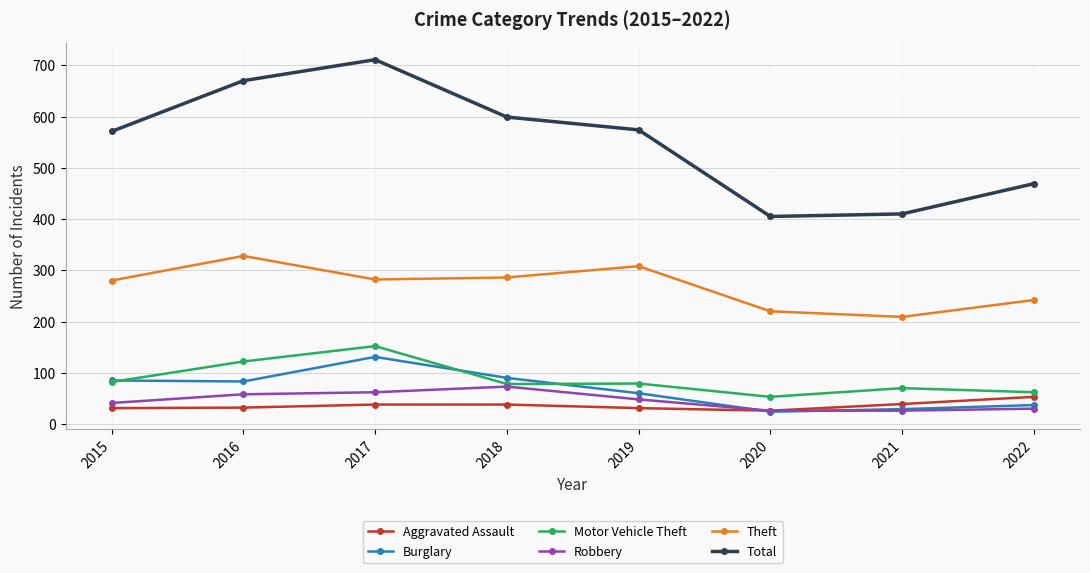

In Theft, how many points are higher than both neighbors (excluding endpoints)?

2